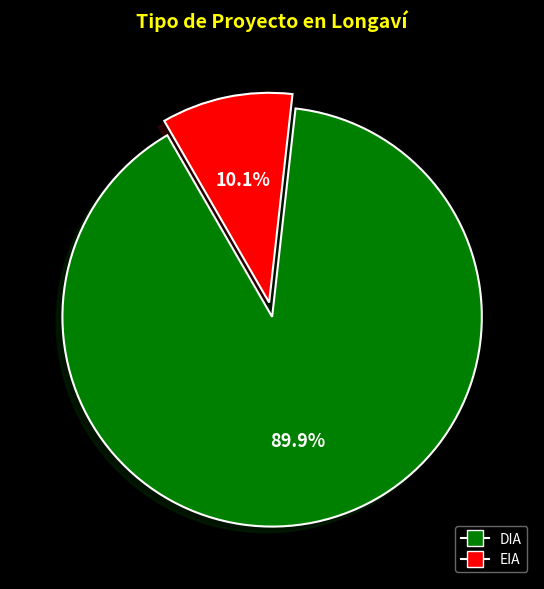

To the nearest percent, what percentage of the pie is DIA?

90%